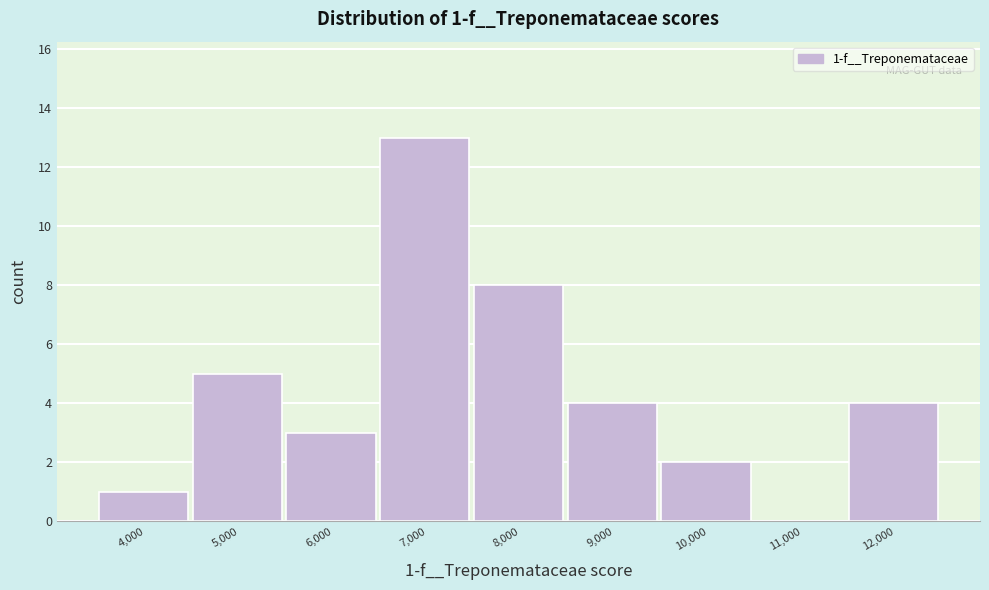

Reading right to left, what are all the values shown in this chart?

12,000=4	11,000=0	10,000=2	9,000=4	8,000=8	7,000=13	6,000=3	5,000=5	4,000=1